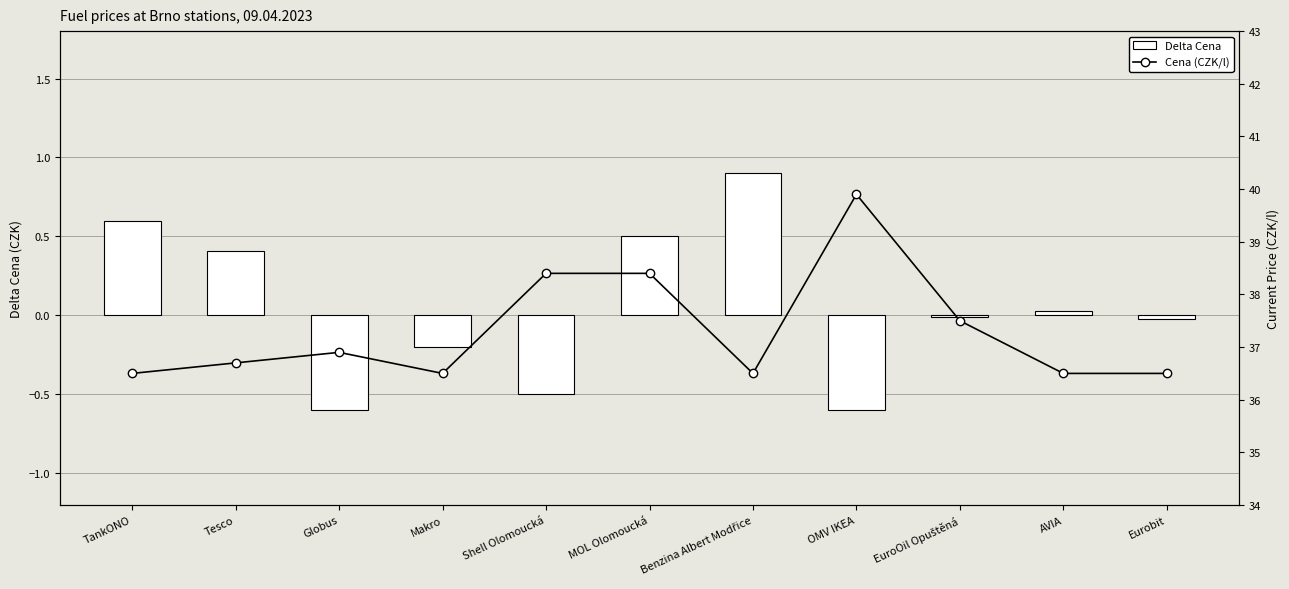

At which category is the sum across all series the highest?

OMV IKEA